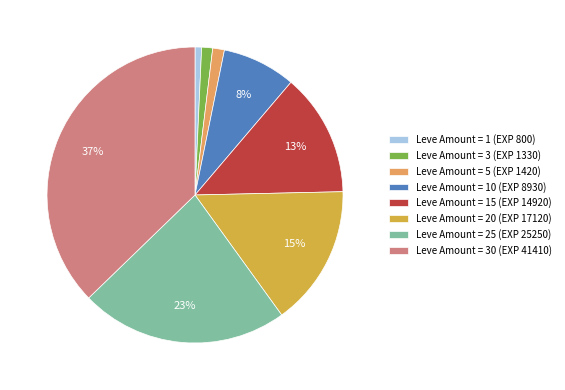

To the nearest percent, what is the combined percentage of Leve Amount = 30 (EXP 41410) and Leve Amount = 1 (EXP 800)?

38%